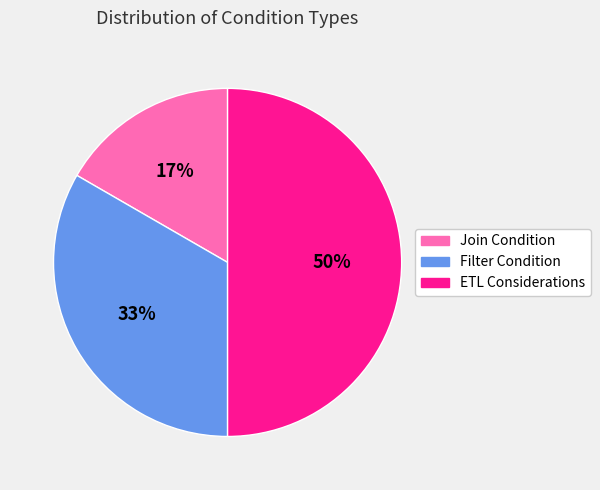

To the nearest percent, what is the difference between the ETL Considerations and Join Condition slice percentages?

33%